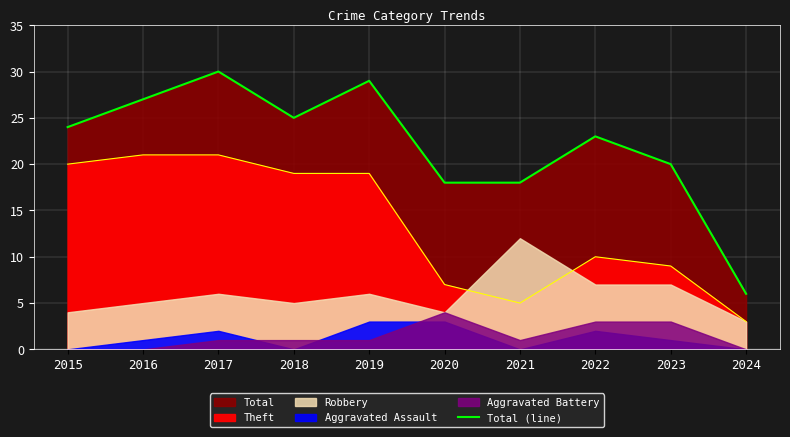

List the labels in order of value, largest first.

2017, 2019, 2016, 2018, 2015, 2022, 2023, 2020, 2021, 2024